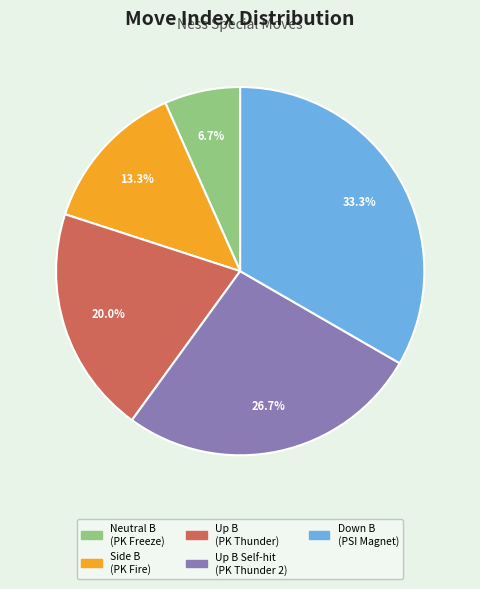

Is there a majority slice in this chart?

No